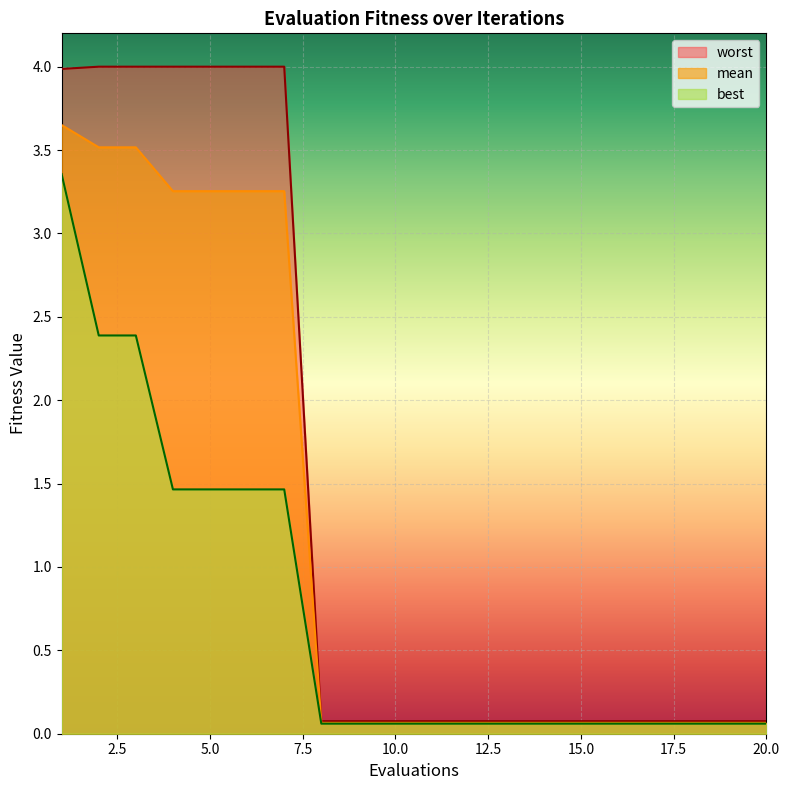

Which category has the lowest value across all series?

8